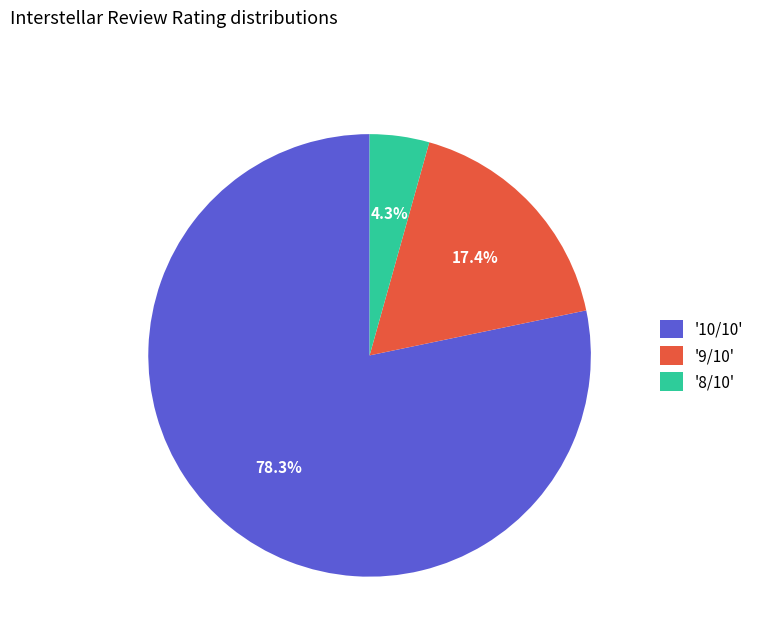

How many segments does this pie chart have?

3